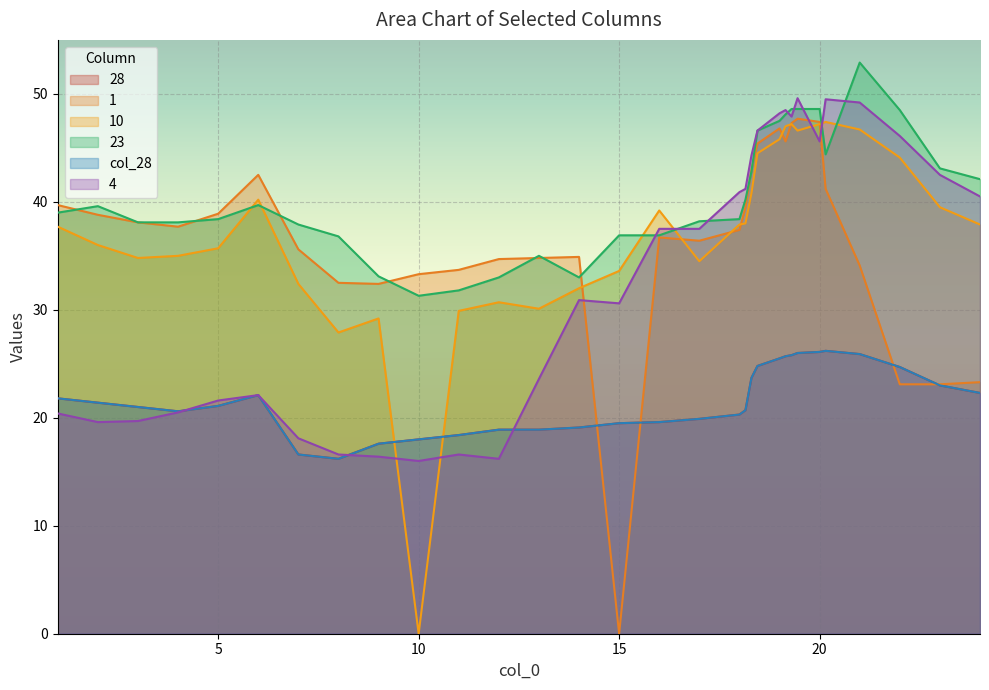

How many times do 23 and 1 cross each other?

9